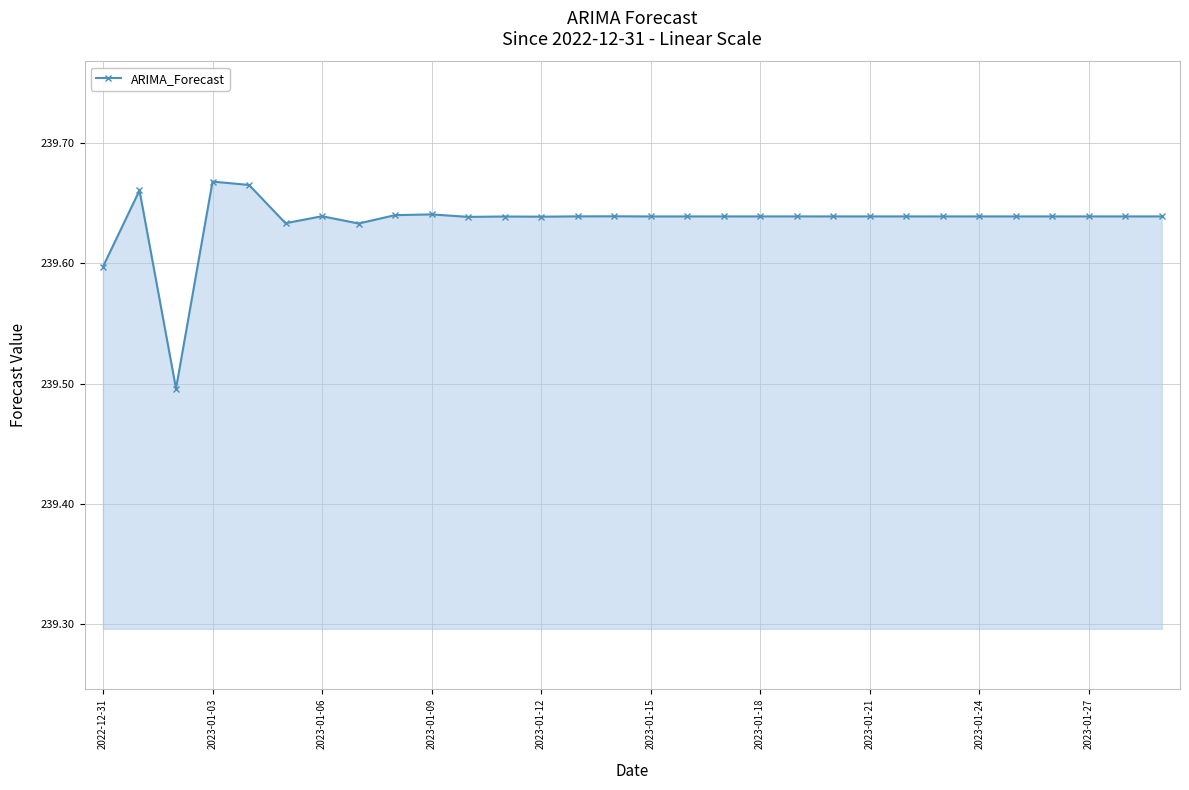

True or false: the data has more than 0 interior local peaks.

True